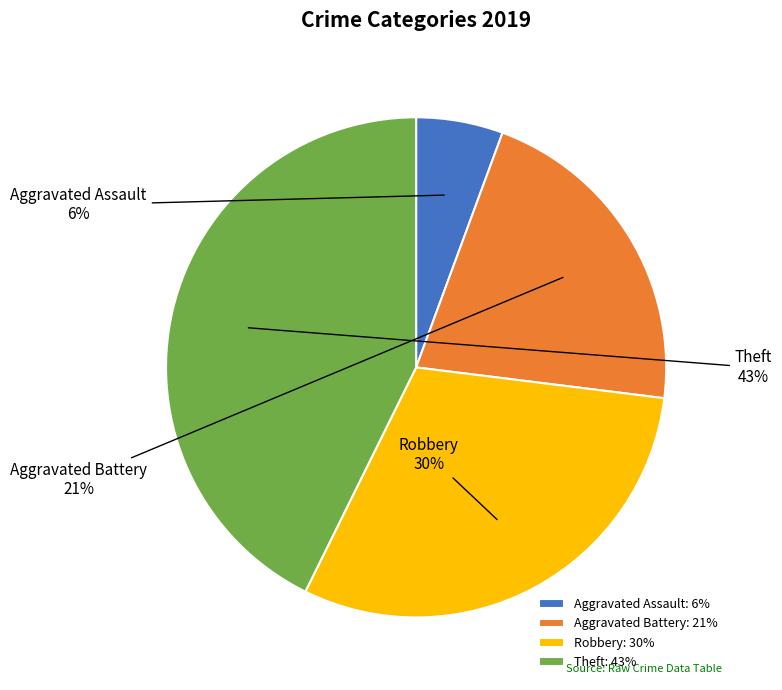

Do Aggravated Battery and Robbery together represent more than half of the pie?

Yes